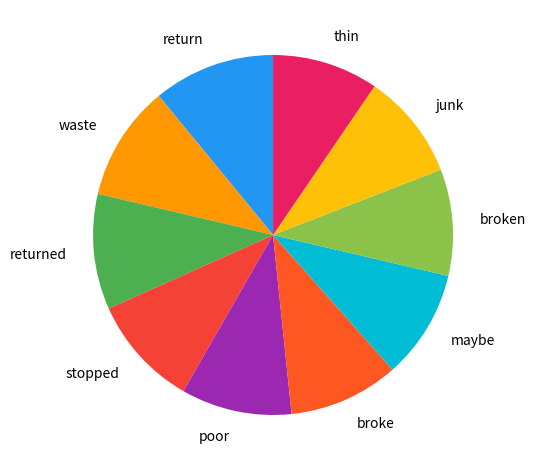

Between junk and waste, which is larger?

waste